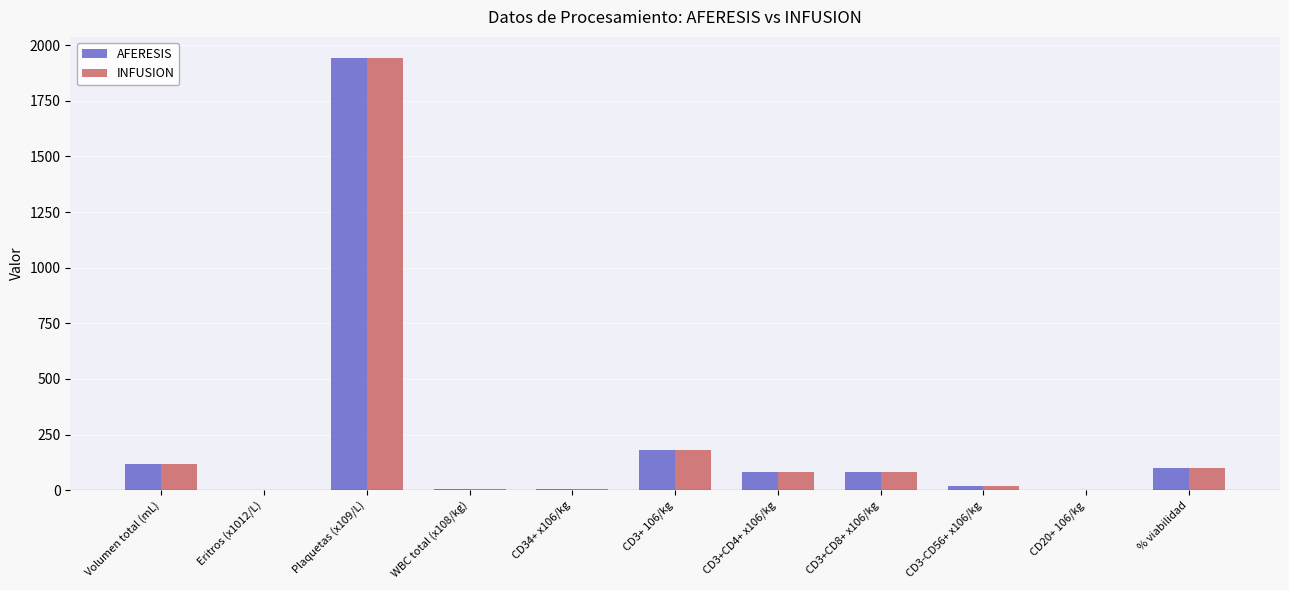

The value of AFERESIS at Plaquetas (x109/L) is 1940.0. True or false?

True